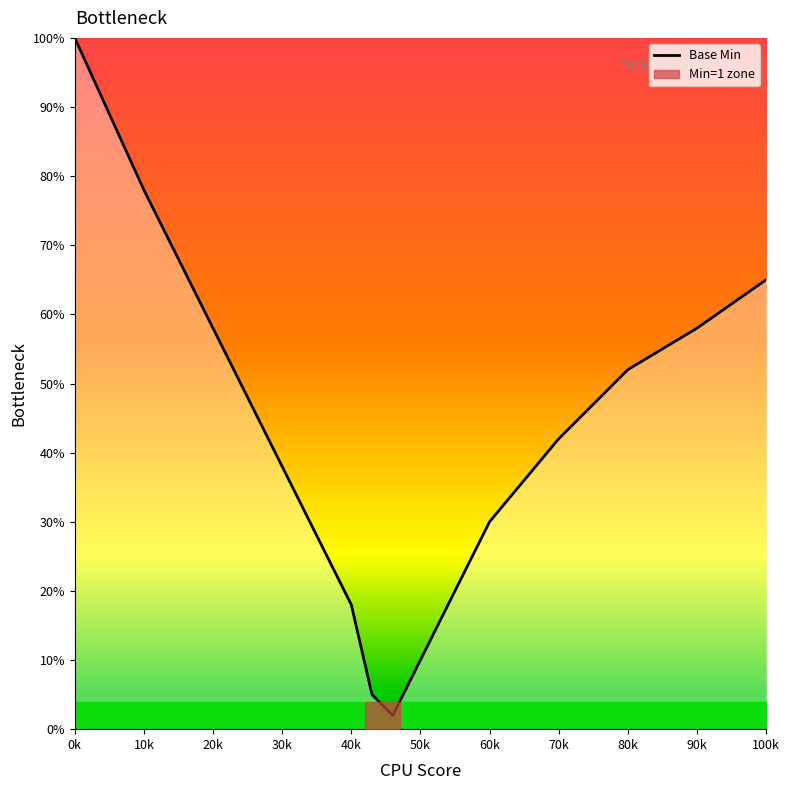

Is it true that Base Min equals 34 at 90k?

False